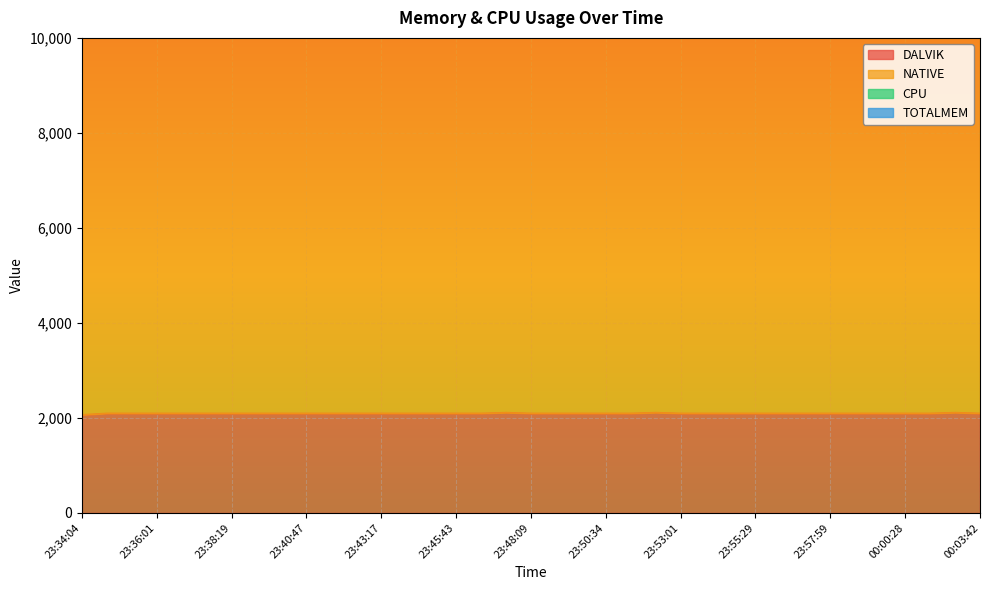

Reading left to right, list all the values displayed in this chart.

DALVIK: 2065	2096	2096	2096	2096	2096	2096	2096	2096	2096	2096	2096	2096	2096	2096	2096	2096	2112	2096	2096	2096	2096	2096	2112	2096	2096	2096	2096	2096	2096	2096	2096	2096	2096	2096	2112	2096
NATIVE: 8192	8192	8192	8192	8192	8192	8192	8192	8192	8192	8192	8192	8192	8192	8192	8192	8192	8192	8192	8192	8192	8192	8192	8192	8192	8192	8192	8192	8192	8192	8192	8192	8192	8192	8192	8192	8192
CPU: 0	0	0	0	0	0	0	0	0	0	0	0	0	0	0	0	0	0	0	0	0	0	0	0	0	0	0	0	0	0	0	0	0	0	0	0	0
TOTALMEM: 0	0	0	0	0	0	0	0	0	0	0	0	0	0	0	0	0	0	0	0	0	0	0	0	0	0	0	0	0	0	0	0	0	0	0	0	0